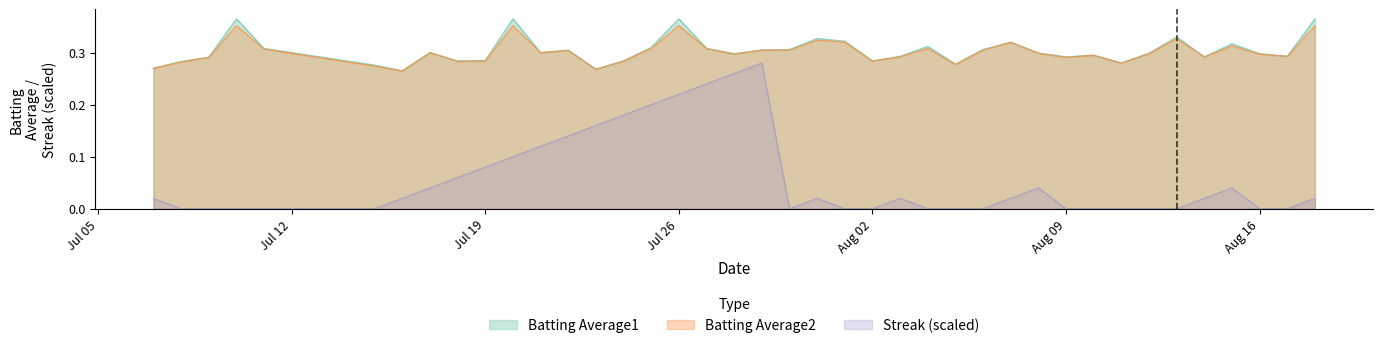

True or false: Batting Average1 has more than 0 interior local peaks.

True